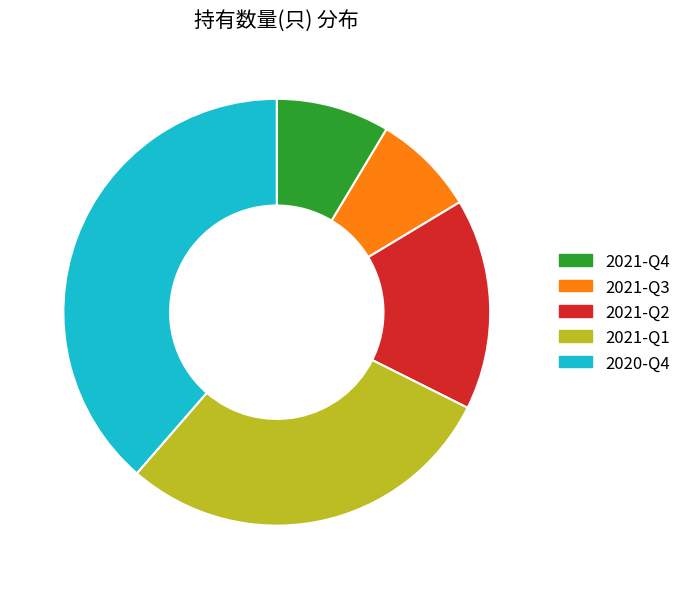

Combined, do 2020-Q4 and 2021-Q1 account for over 50%?

Yes